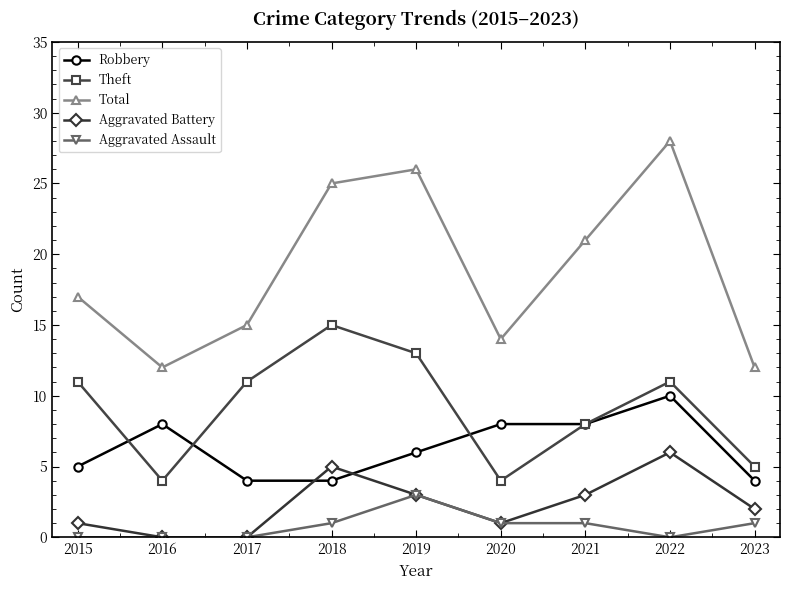

Which series has the largest total across all categories?

Total